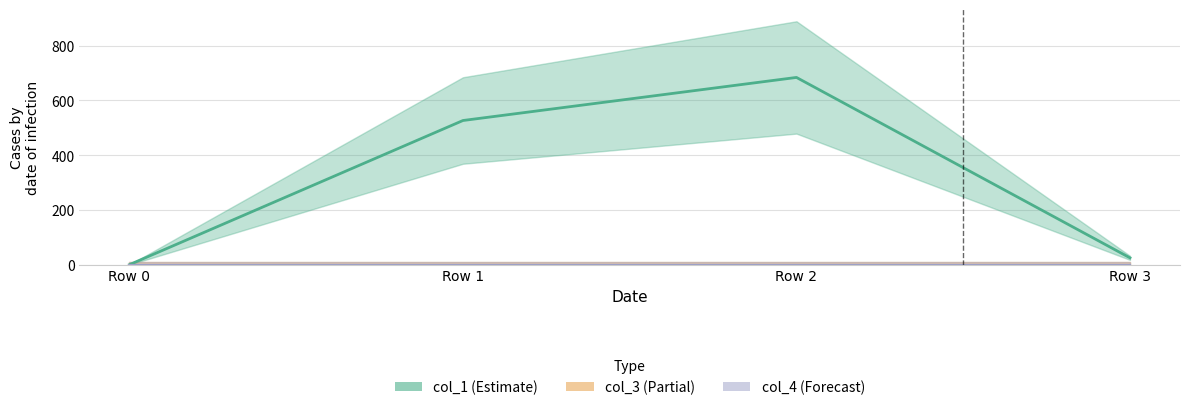

Reading right to left, extract all data points from this chart.

col_1: 24.9	684.1	526.7	0.0
col_3: 0.0	0.0	0.0	0.0
col_4: 0.0	0.0	0.0	0.0